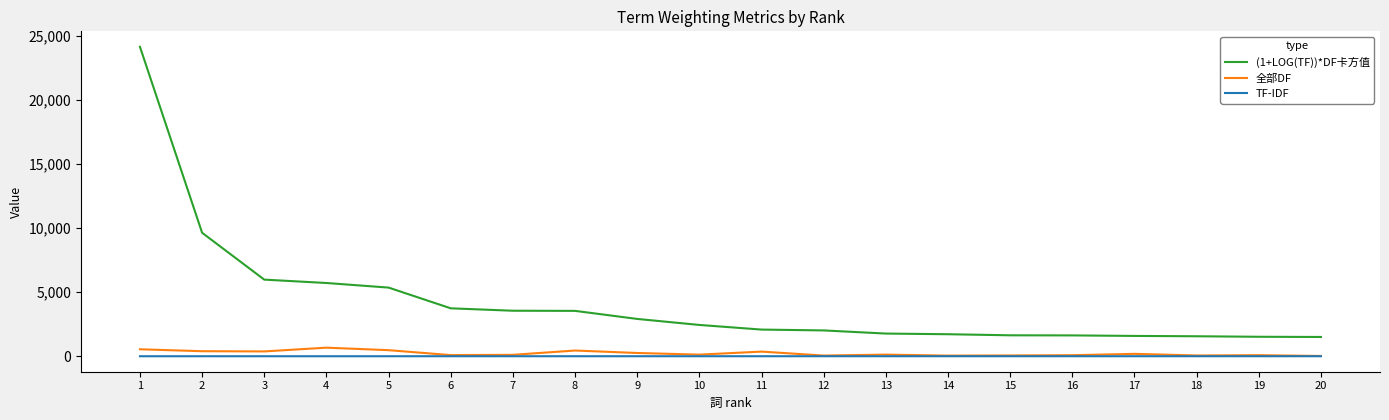

True or false: (1+LOG(TF))*DF卡方值 and TF-IDF intersect in this chart.

False